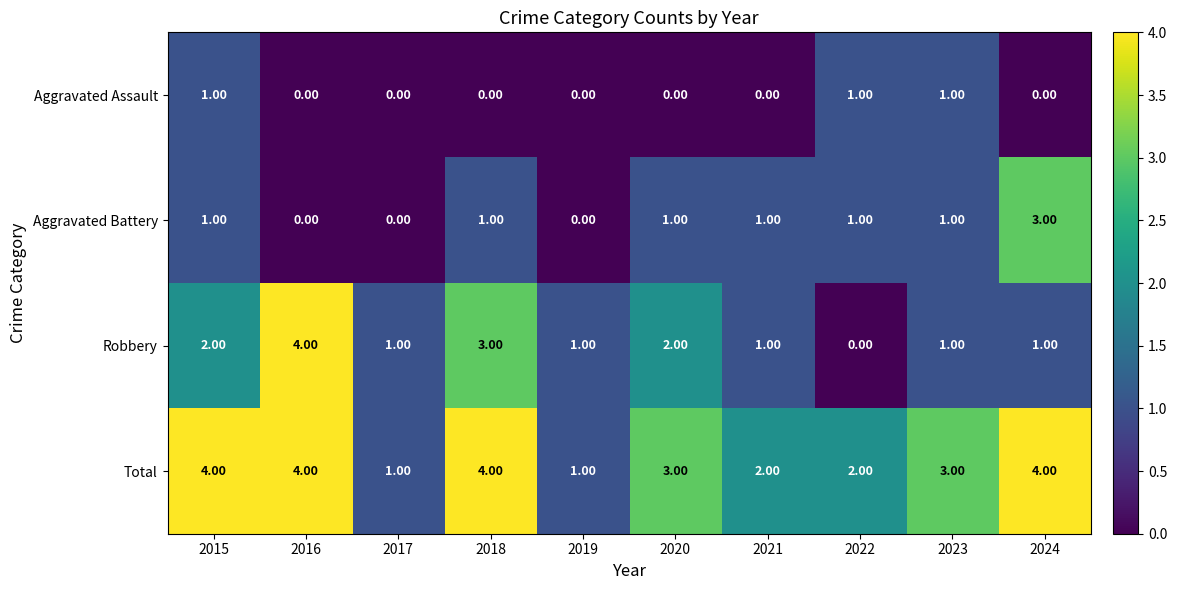

What is the spread (max minus min) of values at 2020?

3